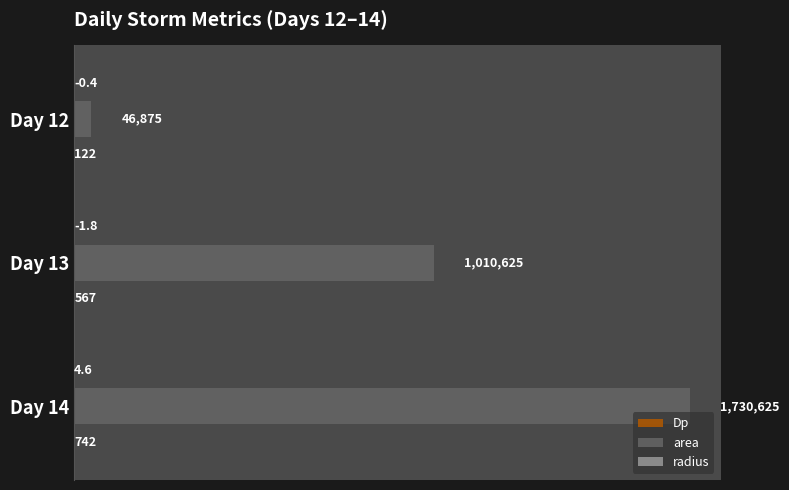

Where is area nearest to the value 888750?

Day 13